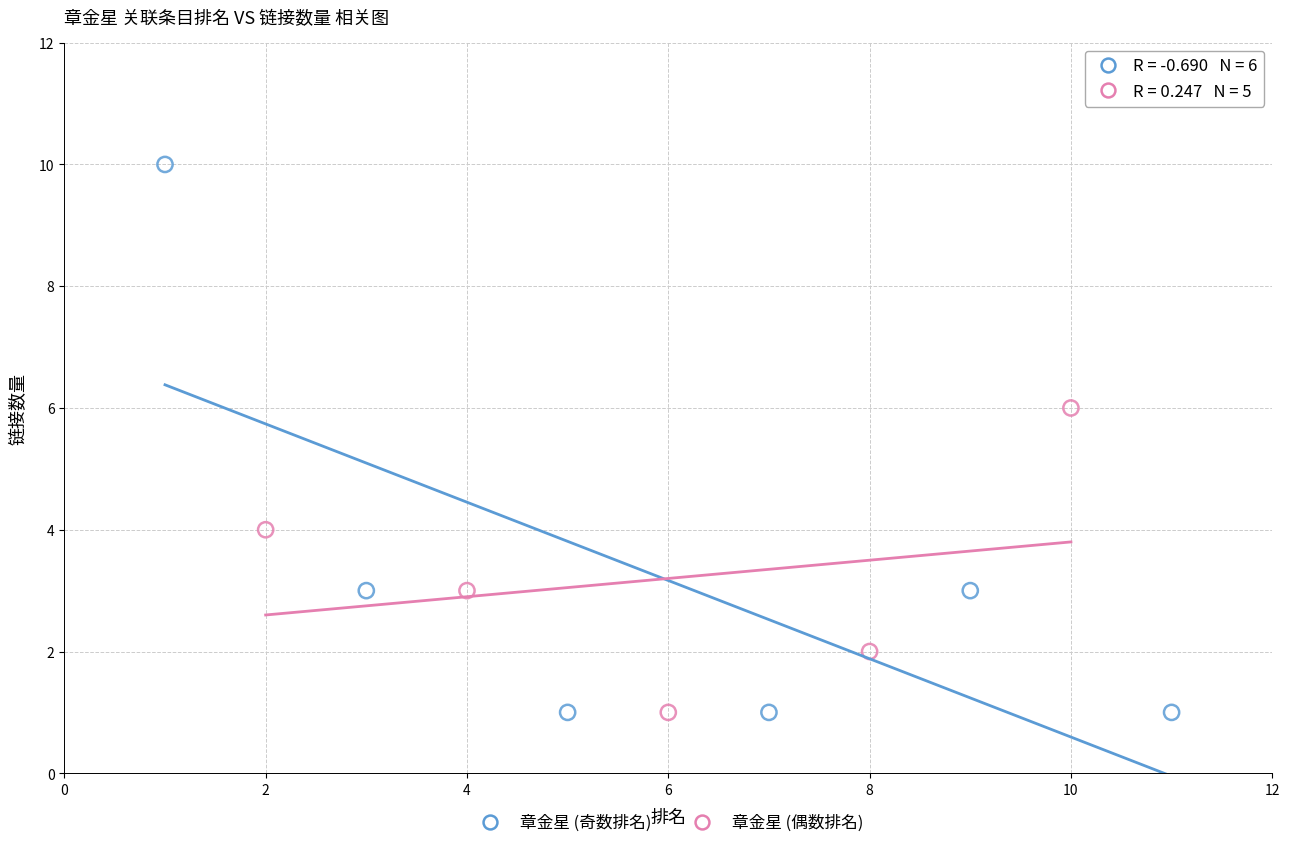

Which series contains the highest Y value?

章金星 (奇数排名)